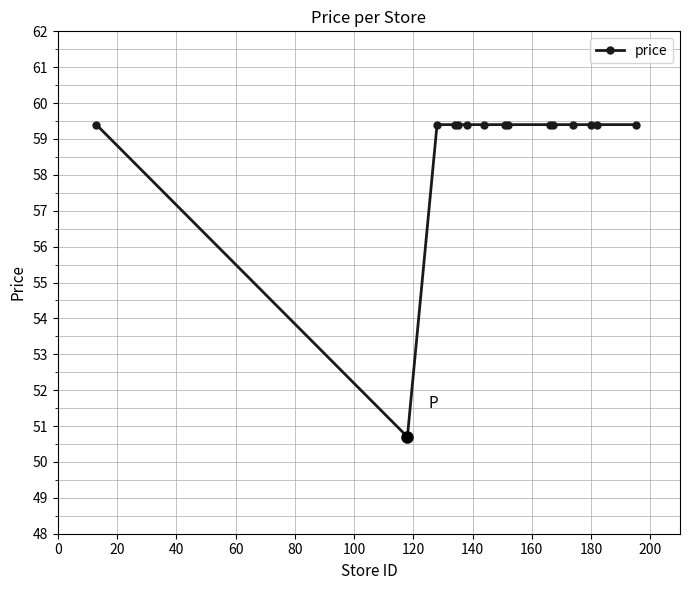

What is the sum of all values?

882.3